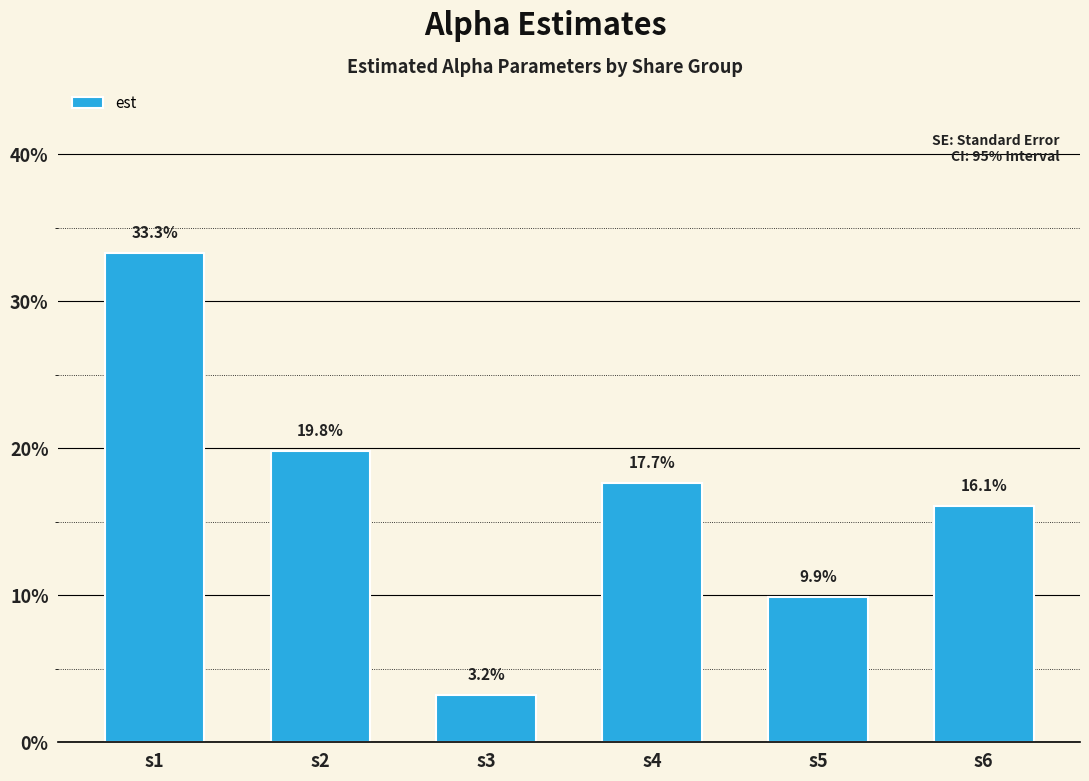

What is the value of the 1st bar from the left?

0.3